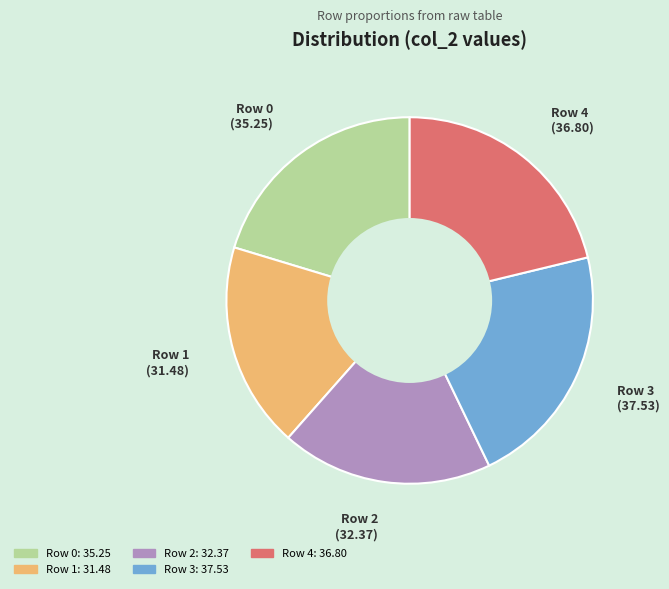

Is there a majority slice in this chart?

No